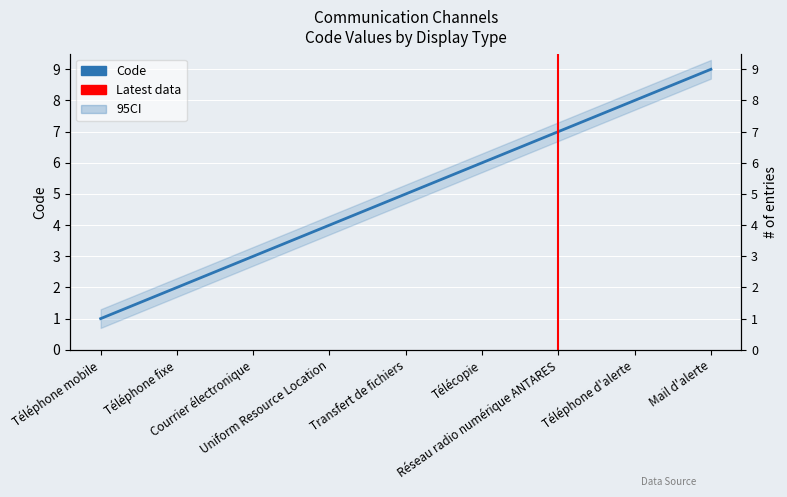

Reading left to right, what are all the values shown in this chart?

1	2	3	4	5	6	7	8	9